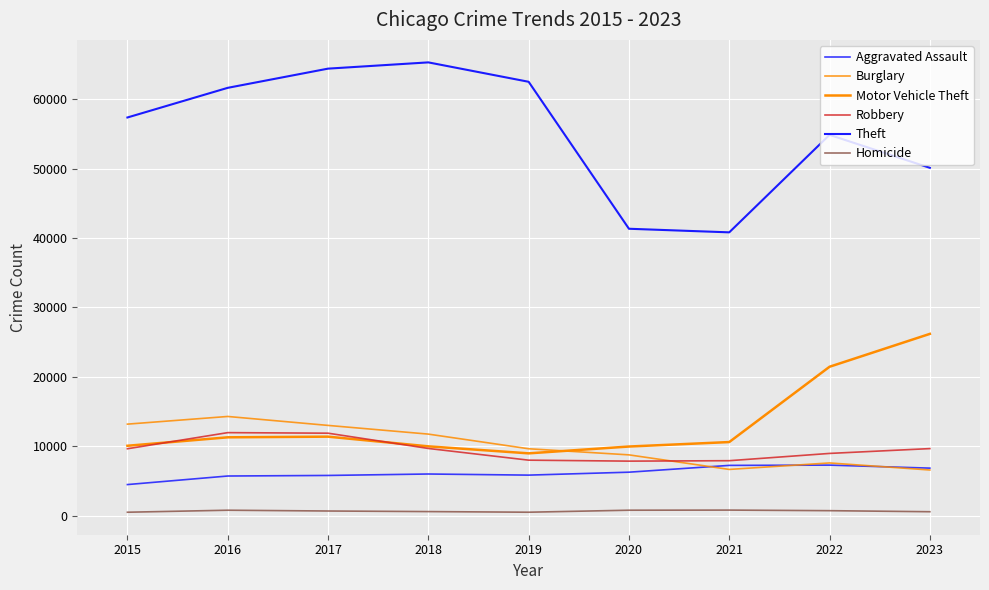

How many lines are shown in the chart?

6